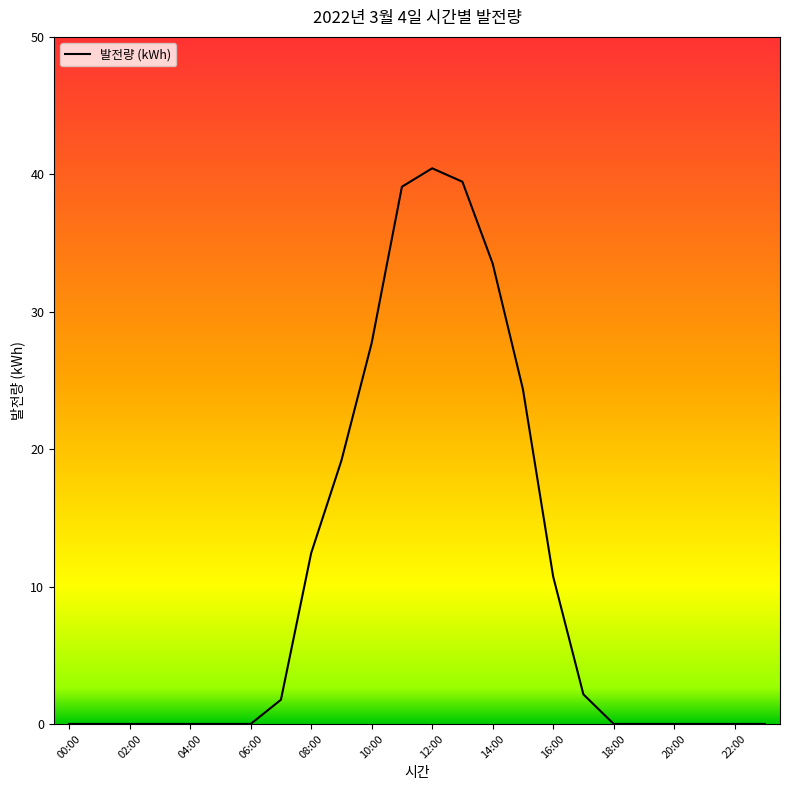

What is the difference between the maximum and minimum values?

40.4